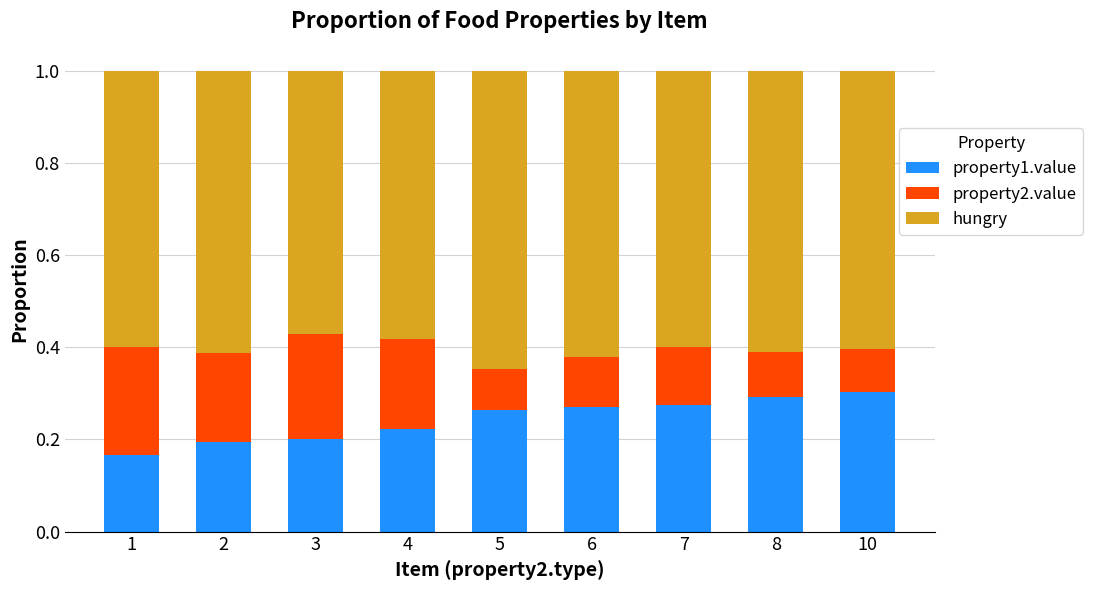

The value of property1.value at 5 is 0.4. True or false?

False